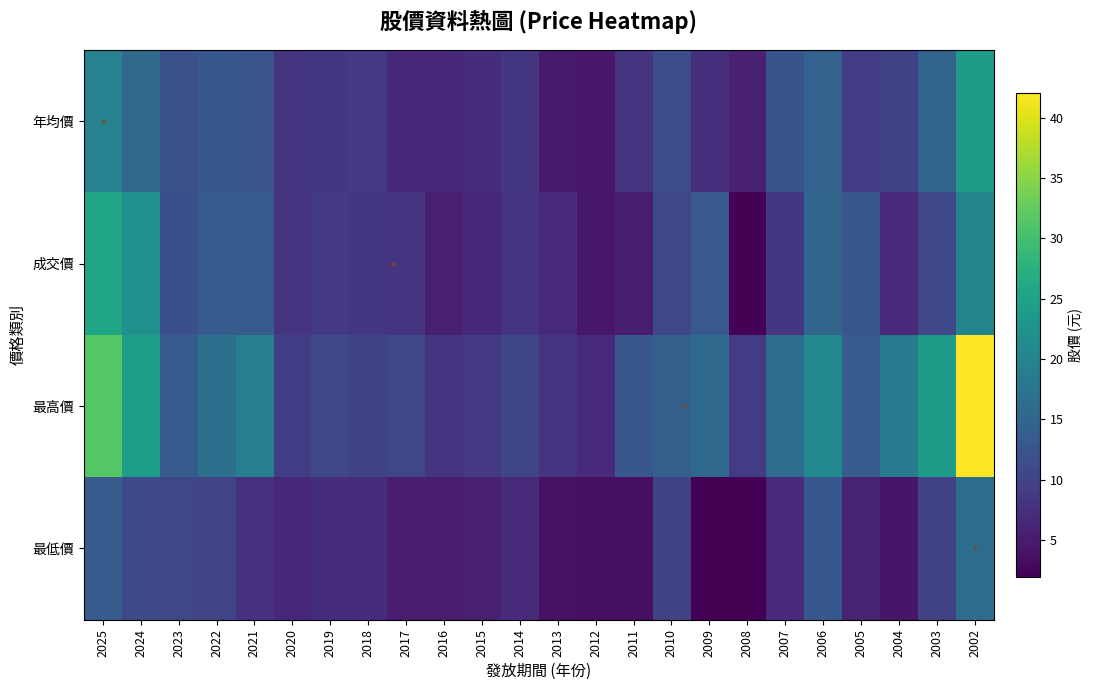

Between 2024 and 2003, which is larger?

2024